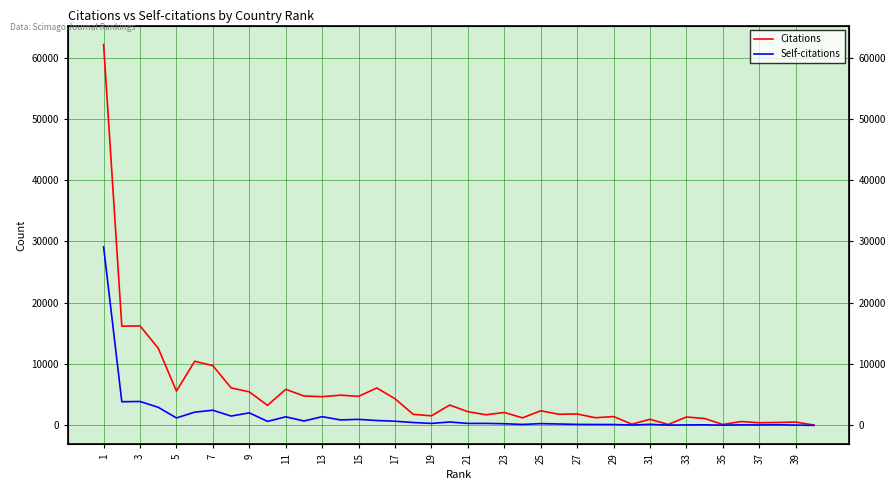

Which series has the largest range (max minus min)?

Citations